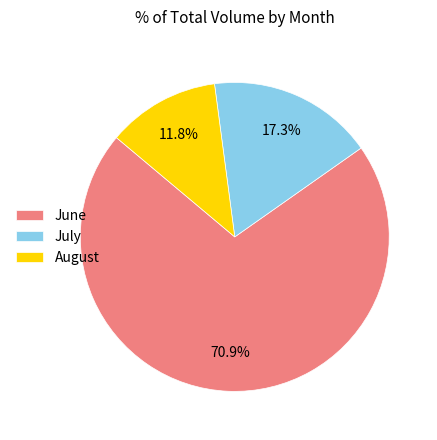

Is the sum of August and July greater than half?

No